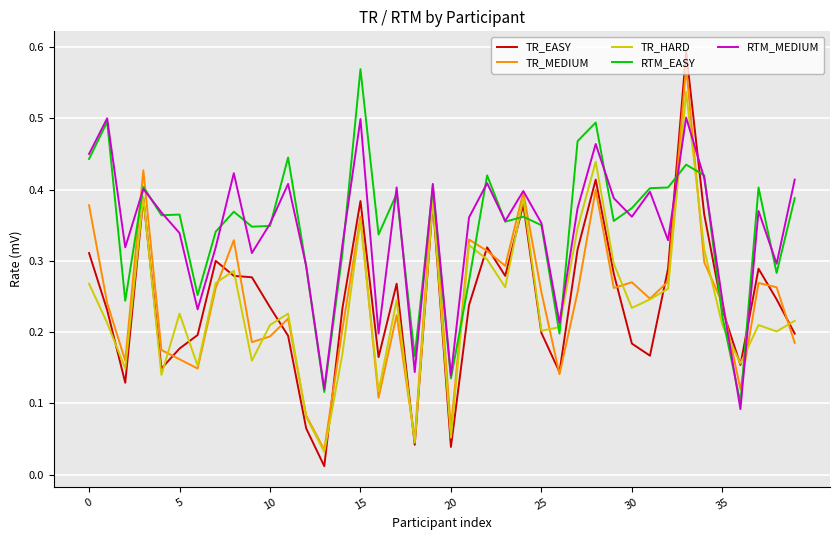

How many intersections are there between TR_EASY and RTM_MEDIUM?

4